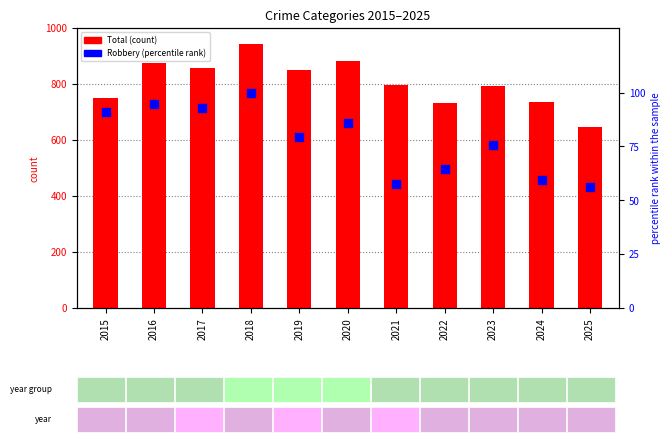

Which series contains the lowest Y value?

Robbery % rank